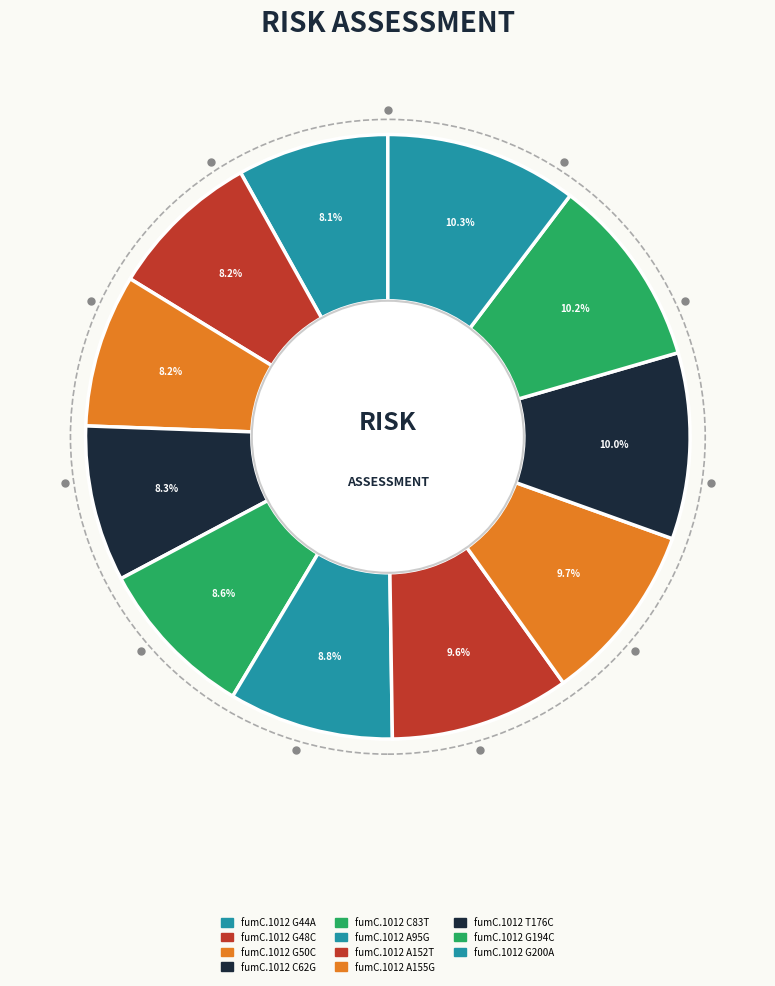

Count the number of slices in the pie.

11